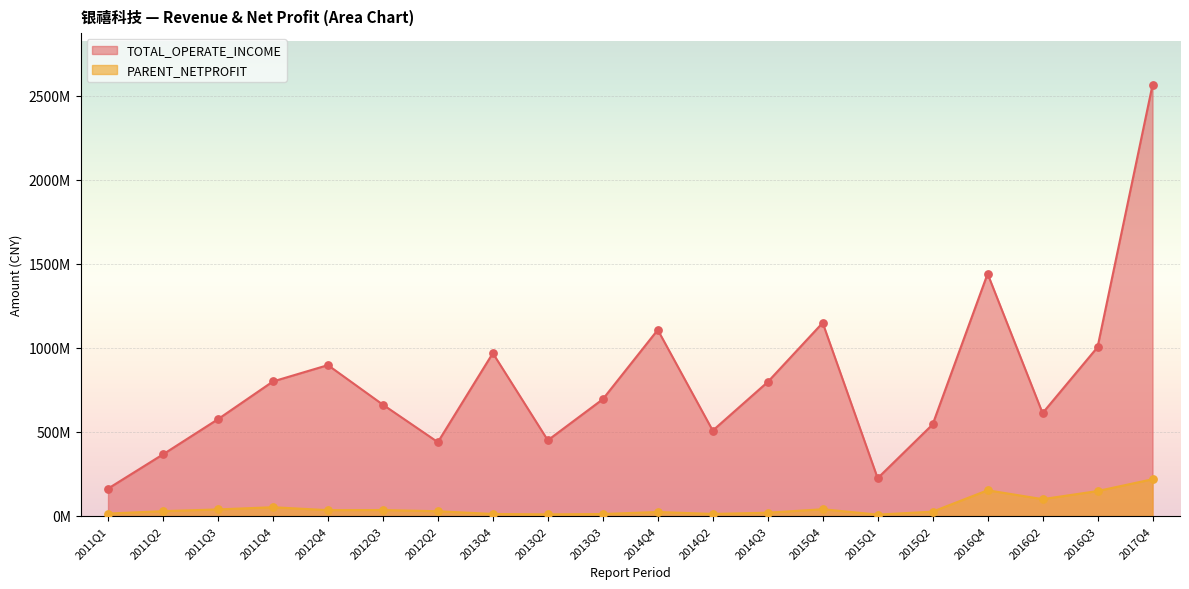

At which category is the sum across all series the highest?

2017Q4